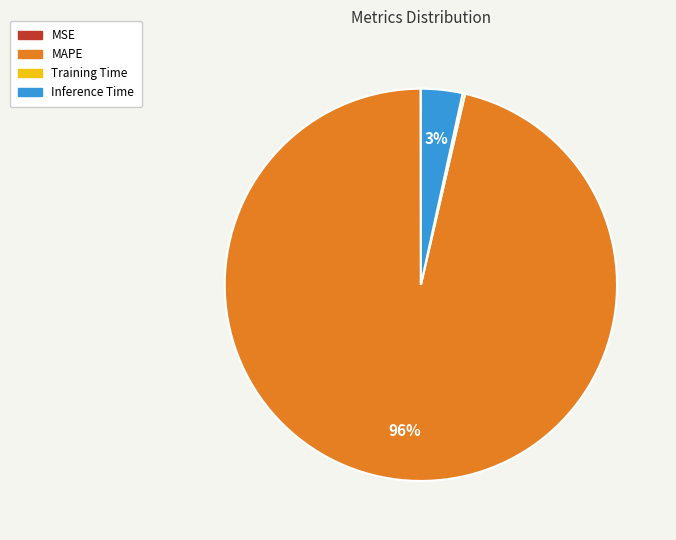

Is the sum of Inference Time and MAPE greater than half?

Yes